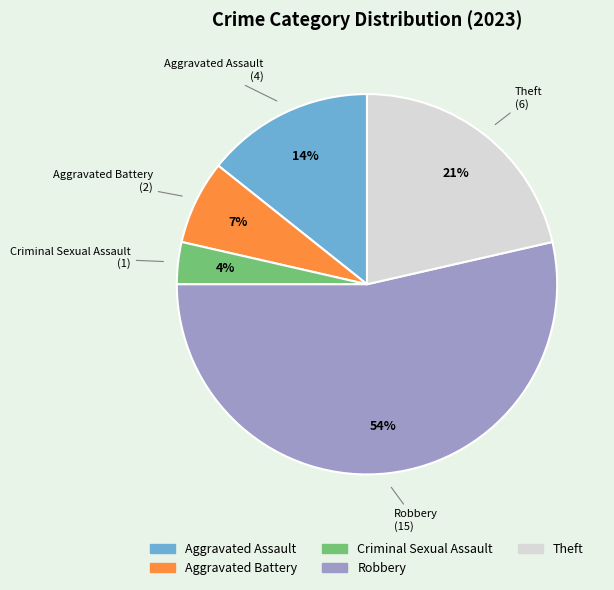

Is the sum of Theft and Aggravated Battery greater than half?

No